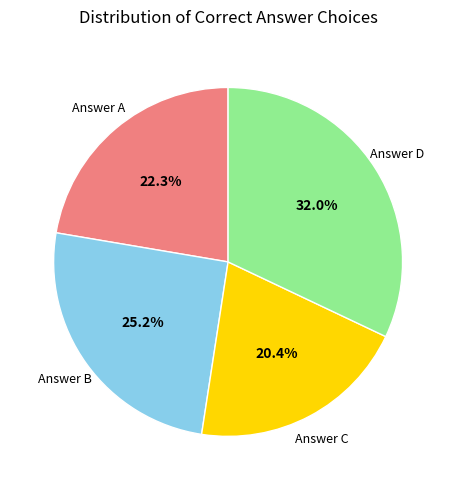

Count the number of slices in the pie.

4